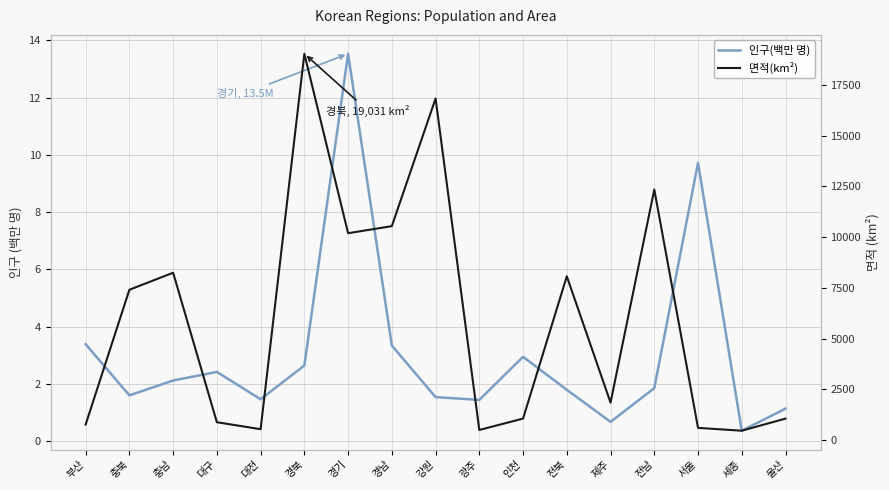

Between 경북 and 서울, which series saw the biggest shift?

면적(km²)